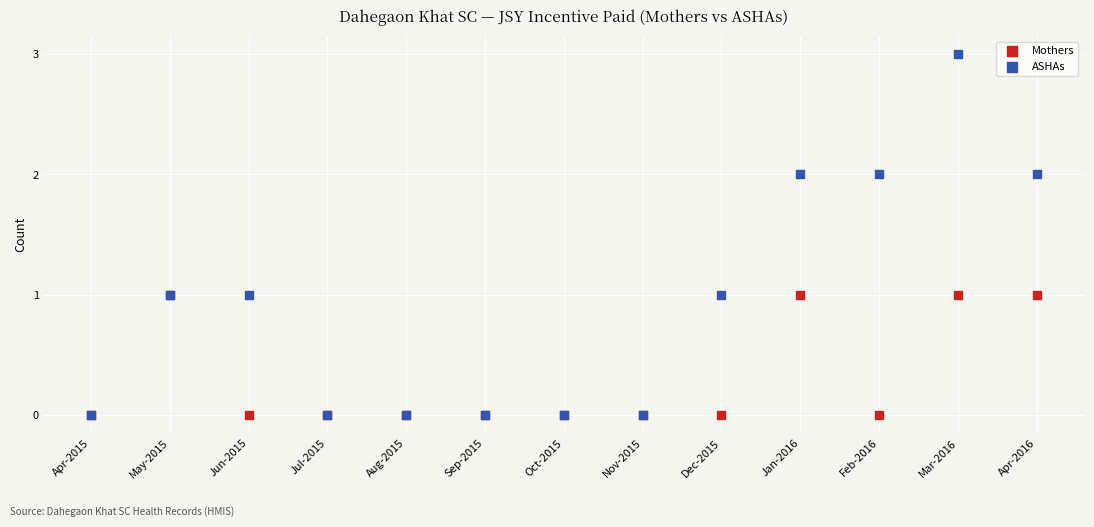

What are all the series names shown in the legend?

Mothers, ASHAs